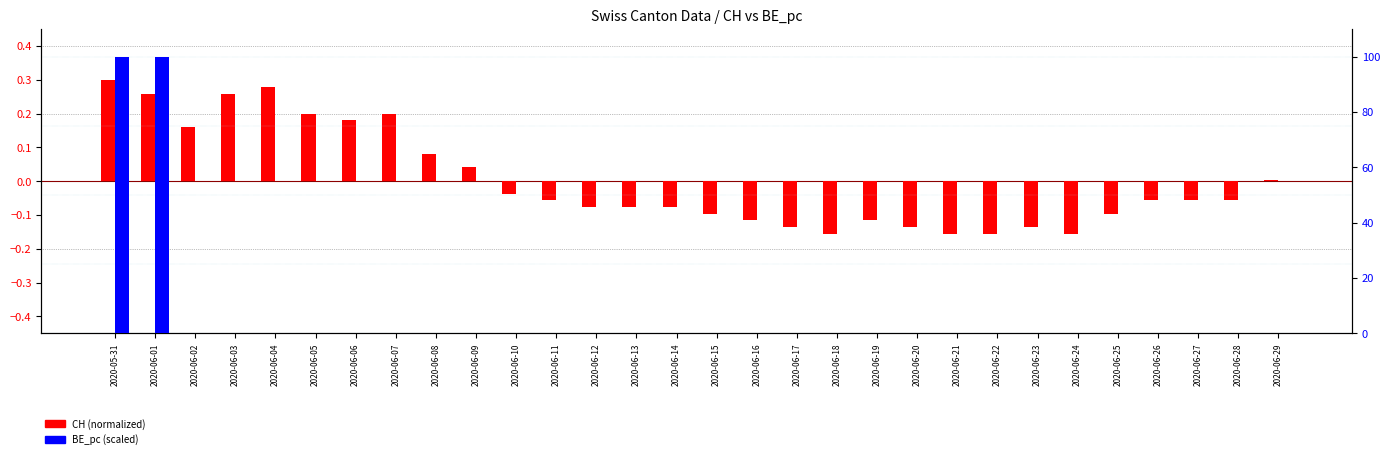

What is the label of the 5th bar from the left?

2020-06-04